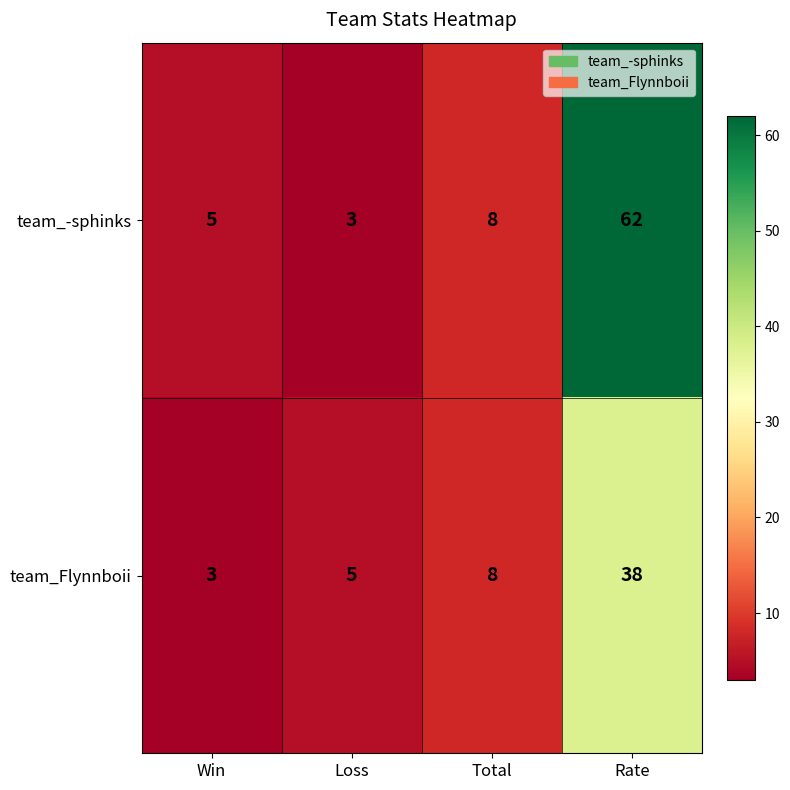

What is the difference between the second highest and minimum values in the team_Flynnboii series?

5